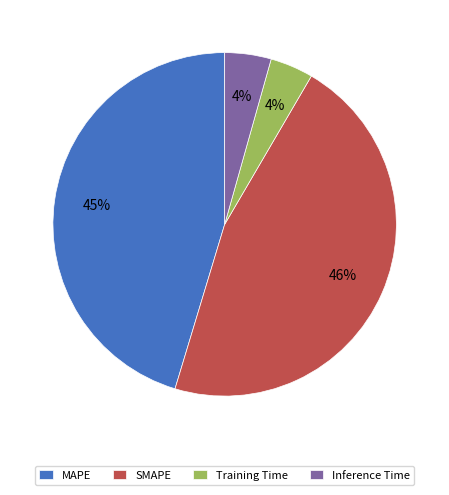

Between MAPE and SMAPE, which is larger?

SMAPE